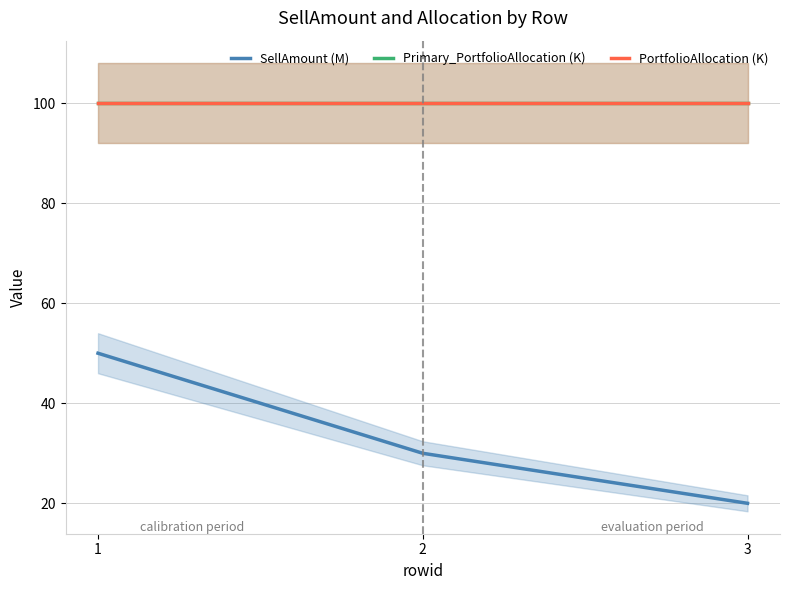

What is the approximate value of PortfolioAllocation (K) at 2?

100